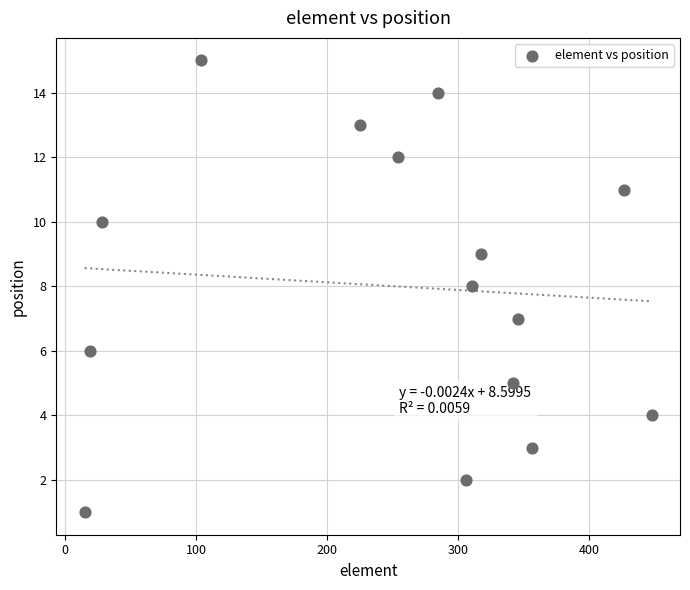

What is the range of Y values (max minus min)?

14